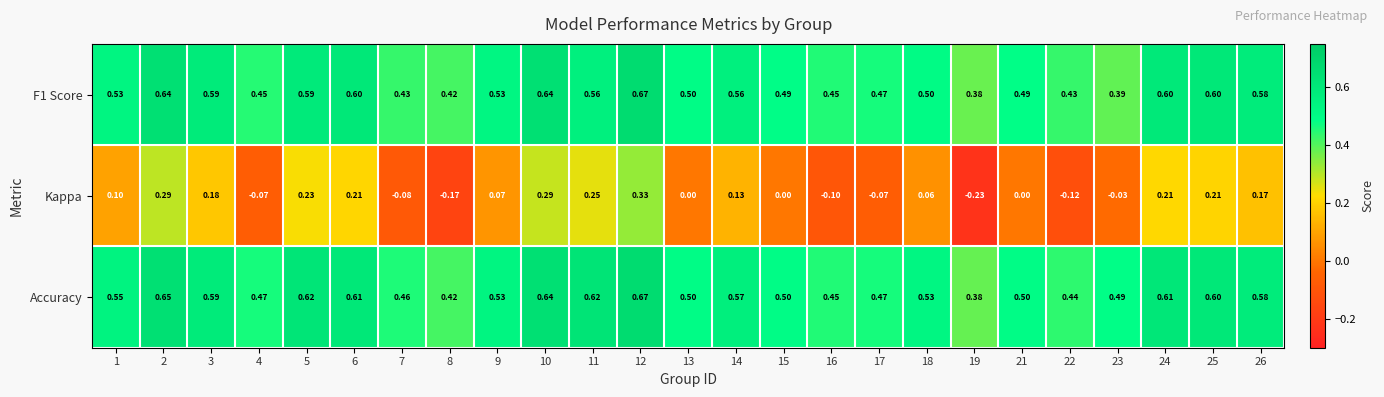

Which series has the widest spread of values?

Kappa